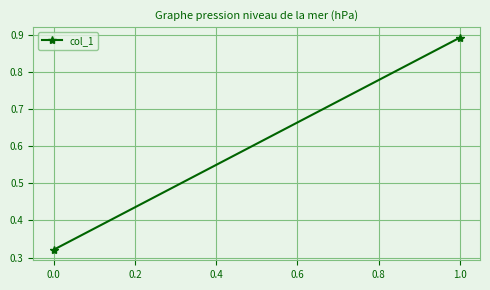

Reading right to left, what are all the values shown in this chart?

0.9	0.3